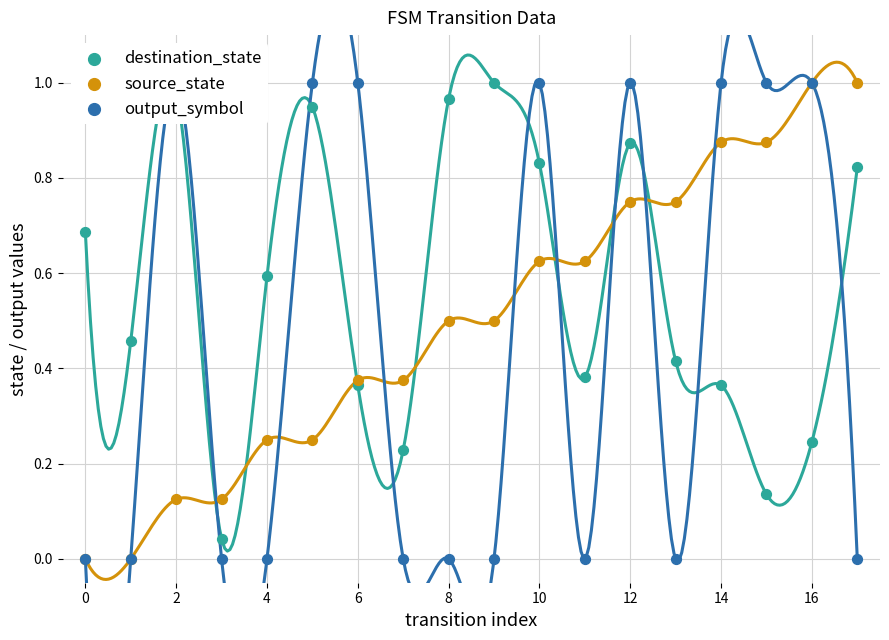

At how many categories does at least one series exceed 0?

18